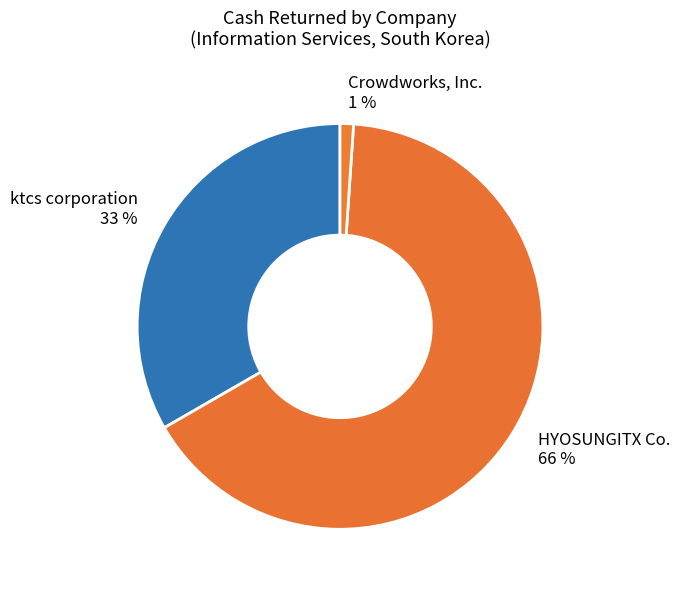

Is it true that ktcs corporation 33 % is 47% of the pie?

False